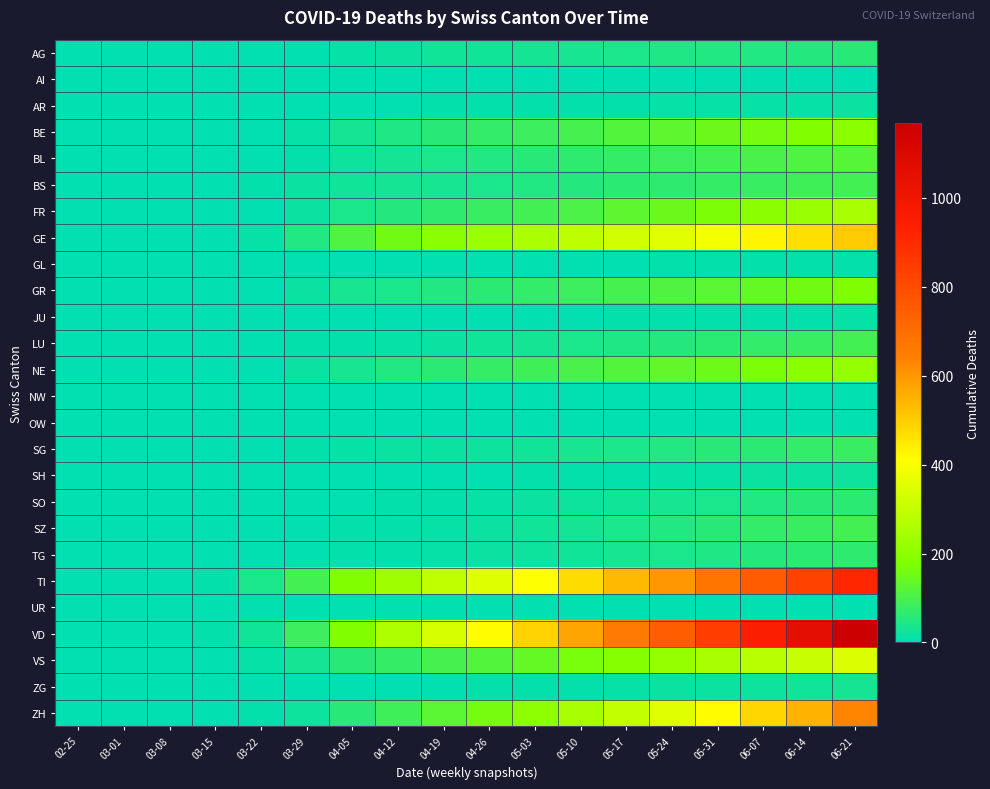

Between 05-31 and 03-15, which is larger?

05-31